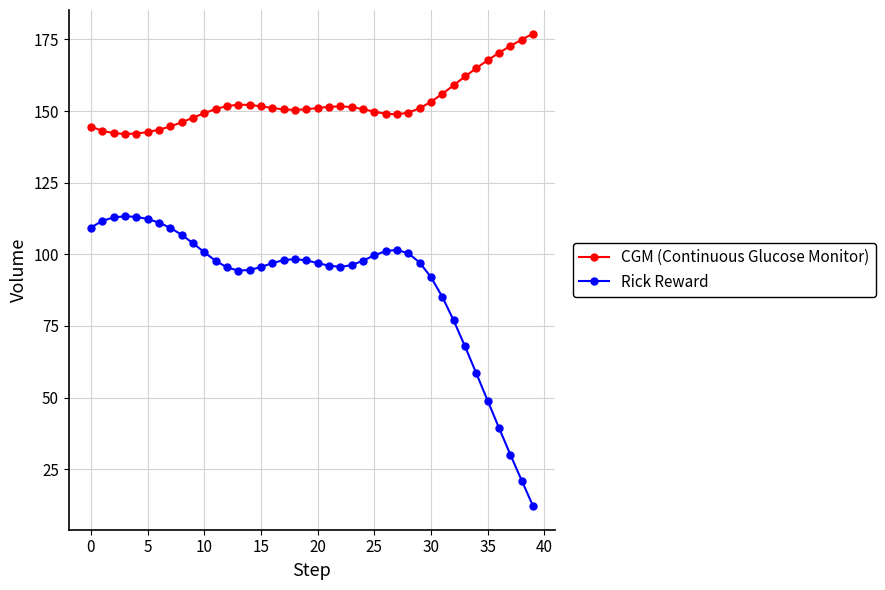

At how many categories does at least one series exceed 83?

40